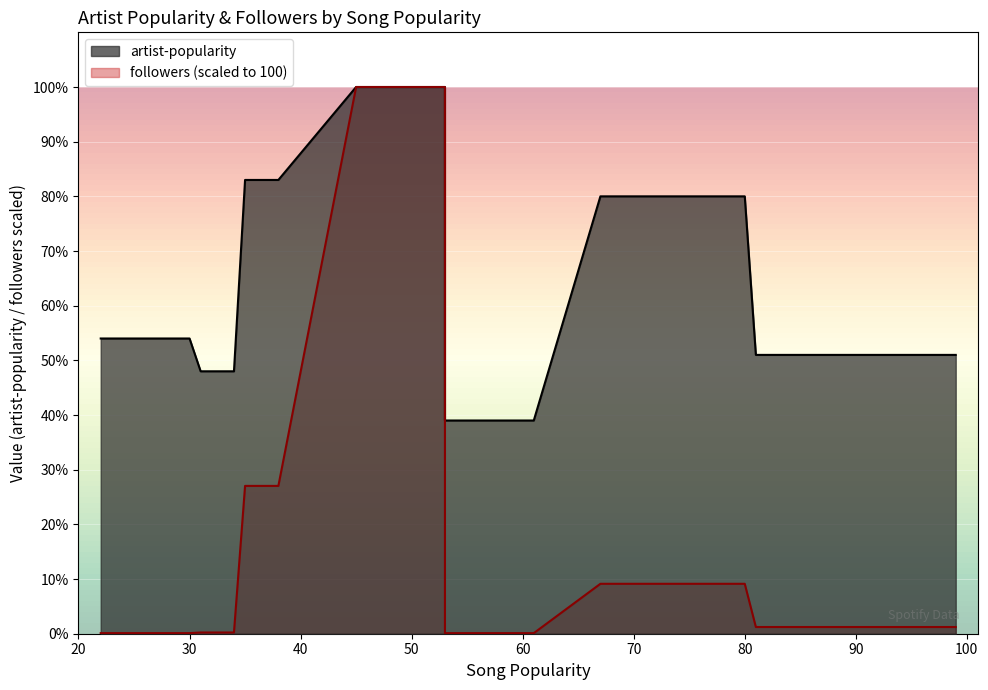

True or false: followers_scaled and artist-popularity cross at least once.

False